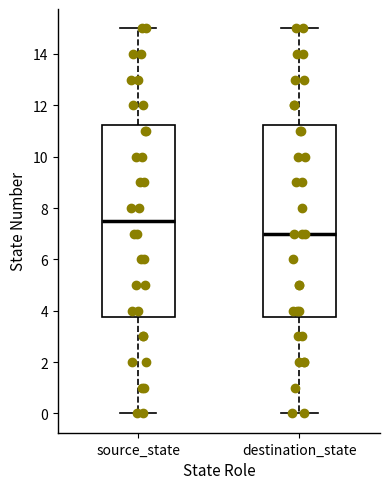

Where does the median line of the box for source_state sit on the y-axis? The values are not printed on the chart, so give them approximately, as read against the axis.

7.6